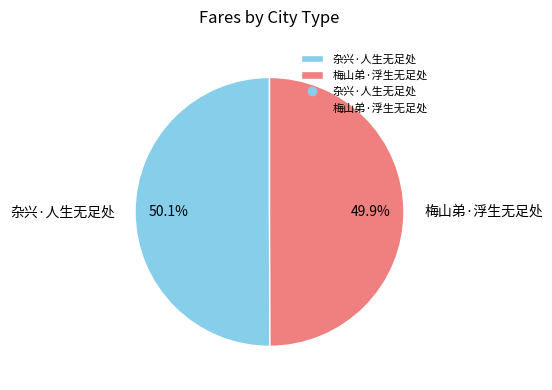

Do 梅山弟·浮生无足处 and 杂兴·人生无足处 together represent more than half of the pie?

Yes